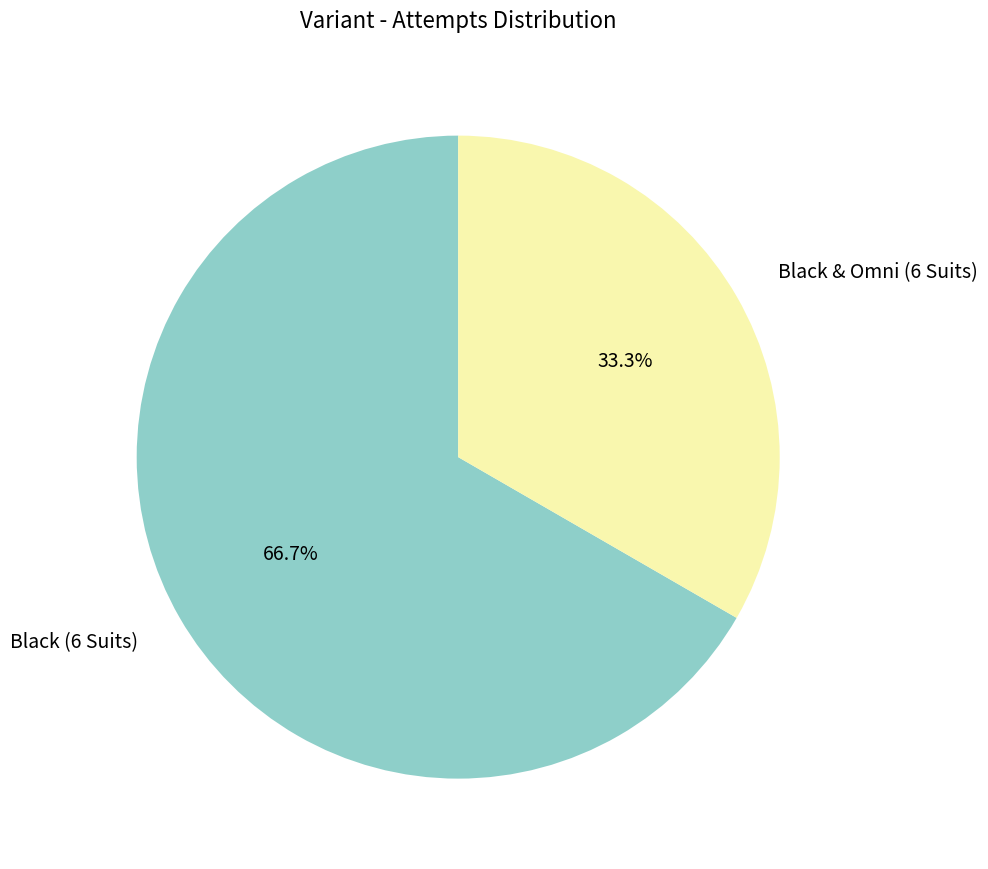

Which has a higher value, Black (6 Suits) or Black & Omni (6 Suits)?

Black (6 Suits)